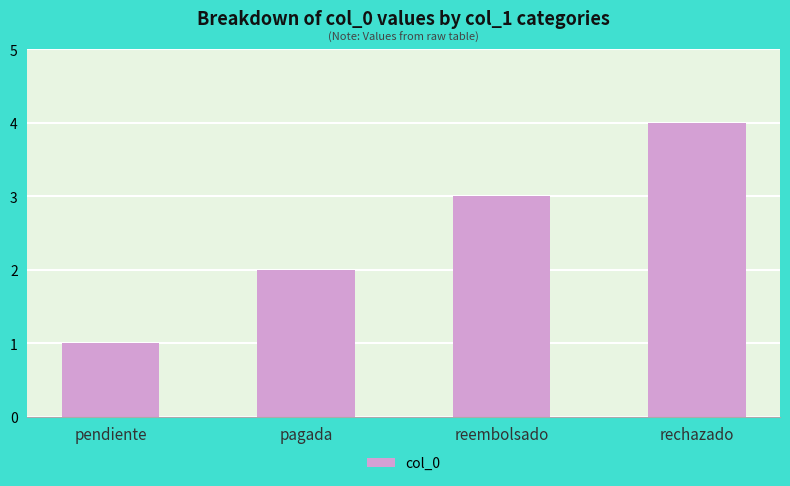

What position from the left is rechazado?

4